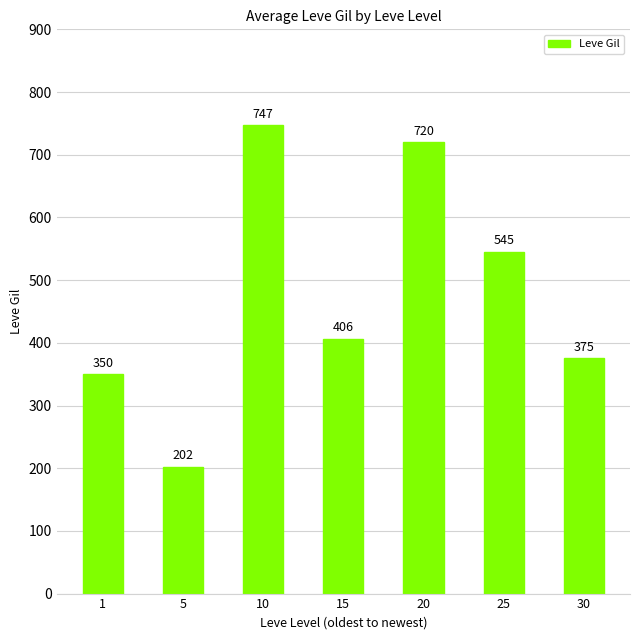

List the labels in order of value, smallest first.

5, 1, 30, 15, 25, 20, 10